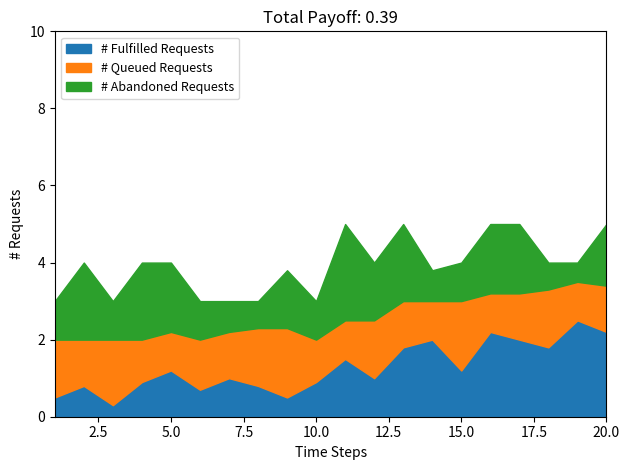

What is the highest value of the # Fulfilled Requests series?

2.5